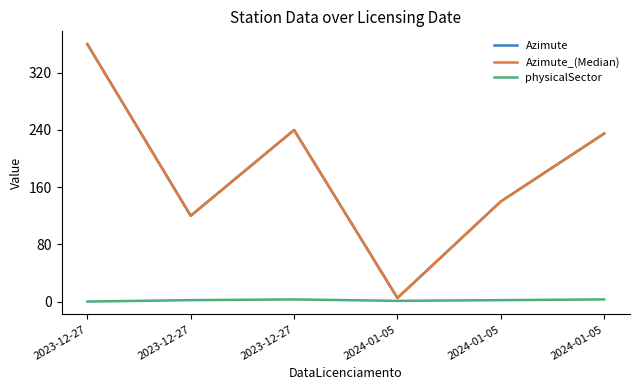

Is this an area chart (filled region under the line)?

No